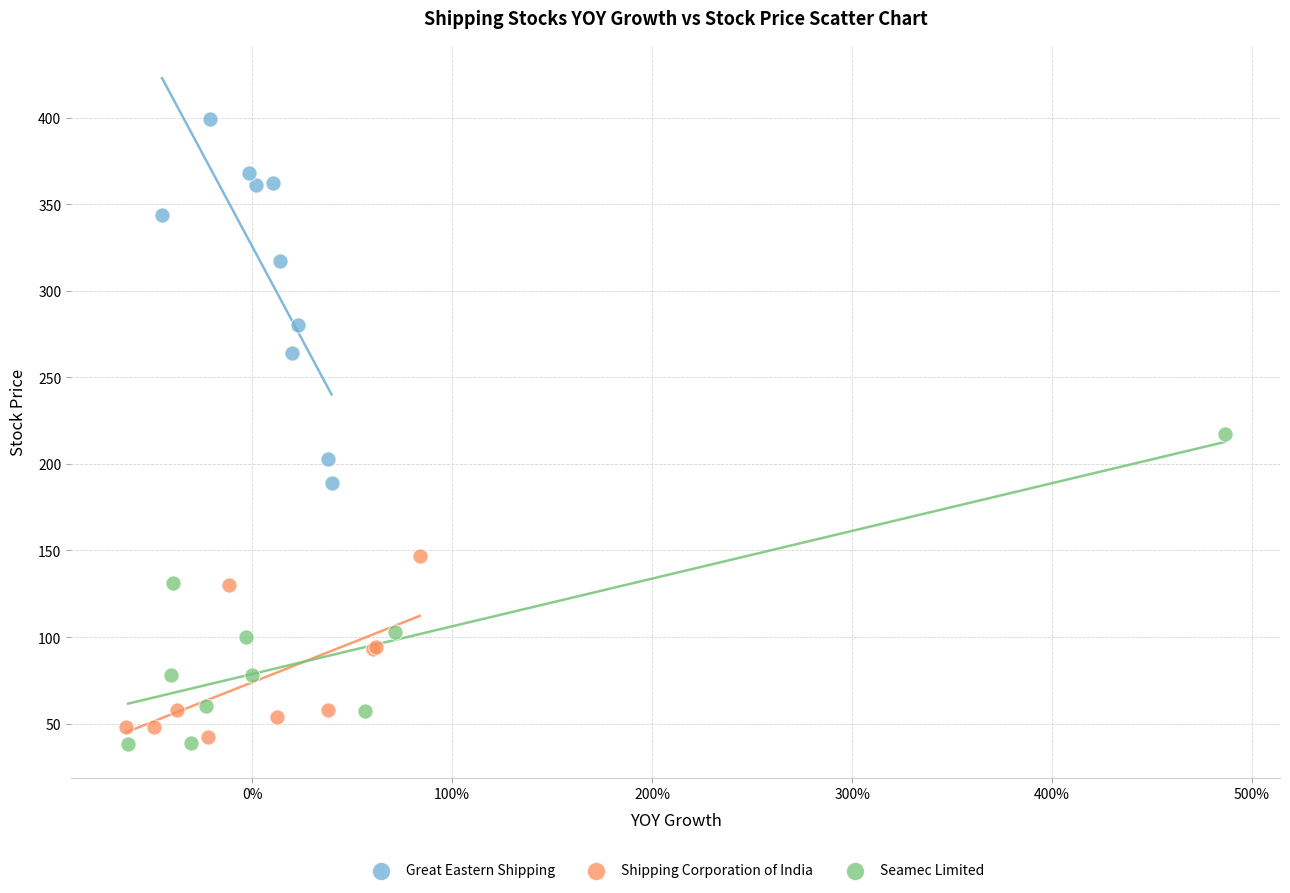

Which series reaches the maximum Y coordinate?

Great Eastern Shipping